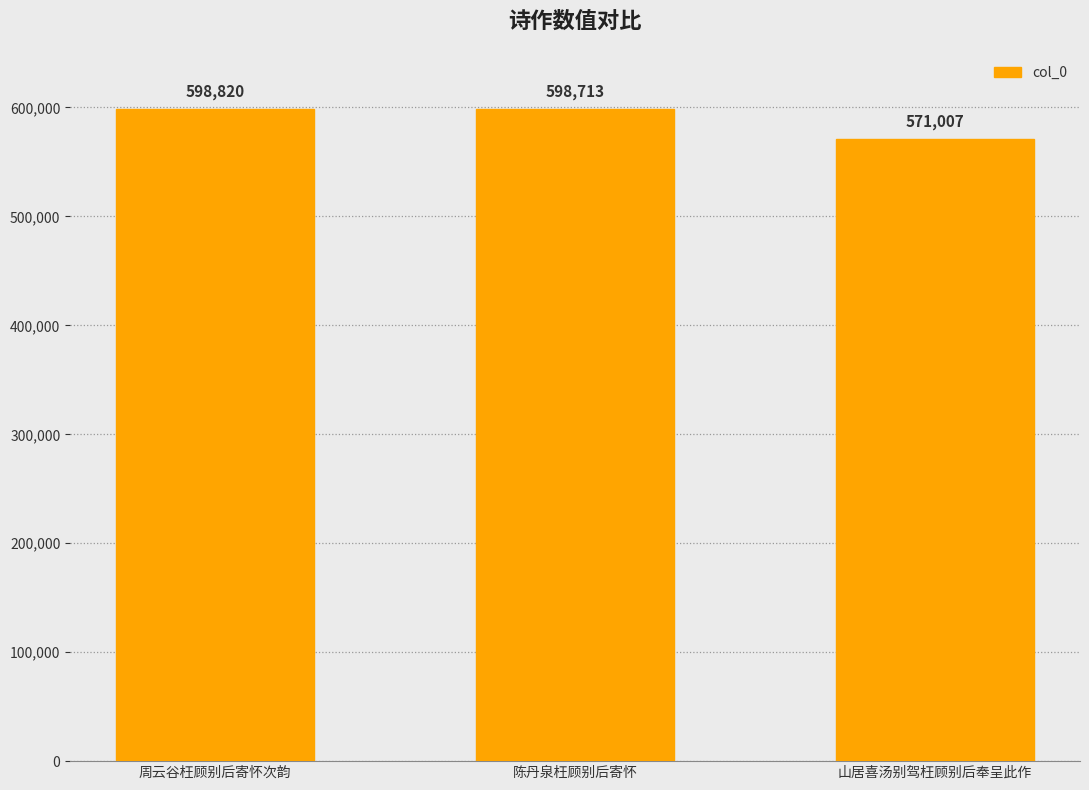

Is it true that the value at 陈丹泉枉顾别后寄怀 is 598713?

True